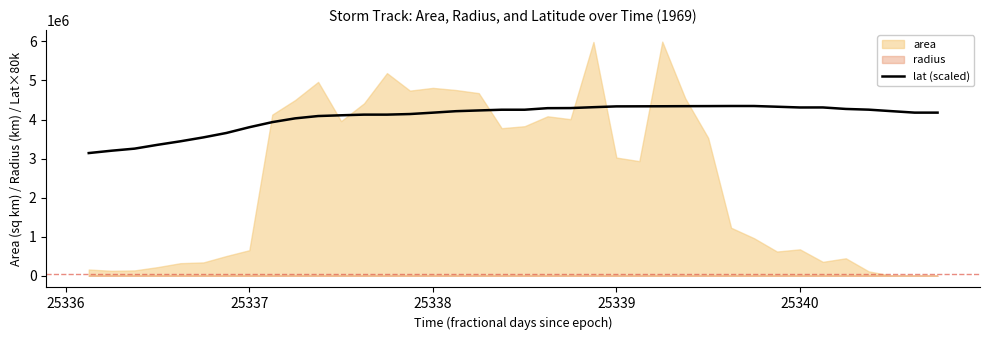

What is the lowest value of the lat (scaled) series?

3140800.0